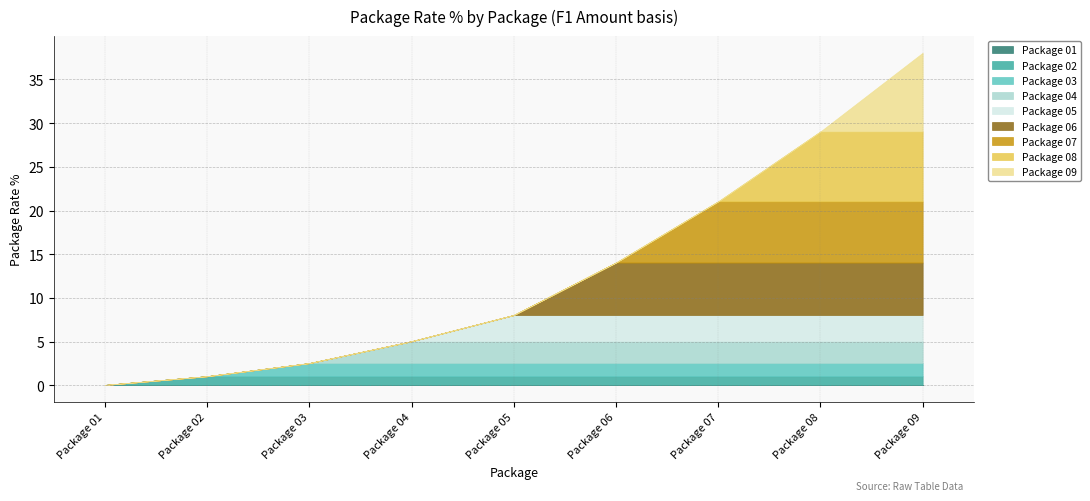

Rank the categories by value from highest to lowest.

Package 09, Package 08, Package 07, Package 06, Package 05, Package 04, Package 03, Package 02, Package 01